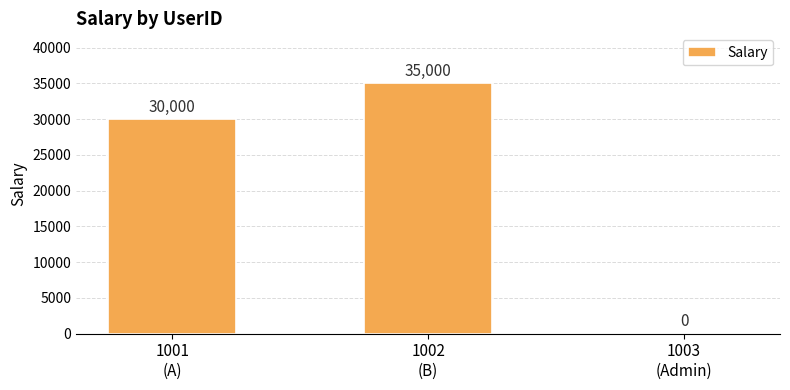

What is the approximate value at 1001
(A)?

30000